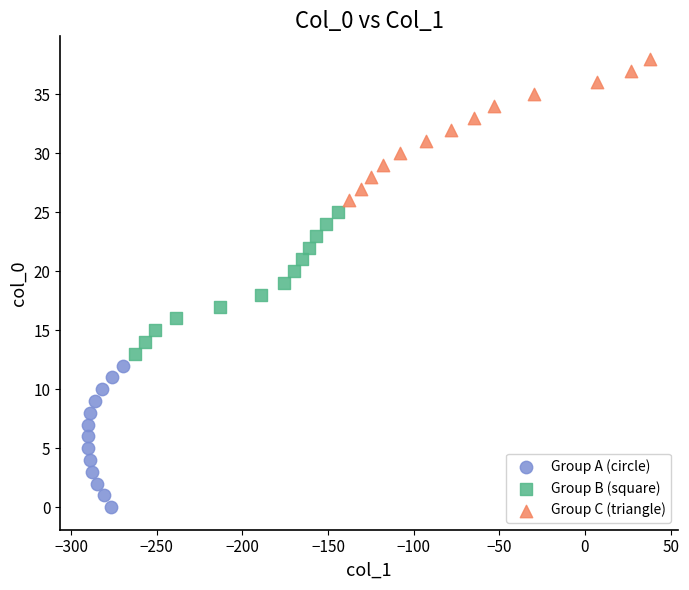

Which series reaches the minimum Y coordinate?

Group A (circle)